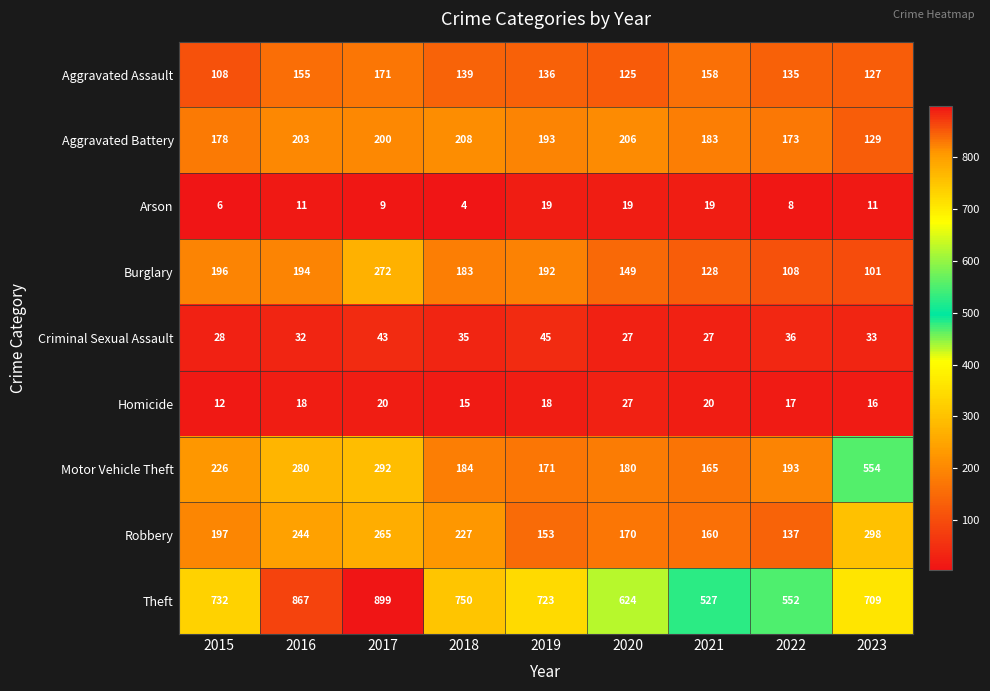

What is the approximate value of Aggravated Assault at 2017?

171